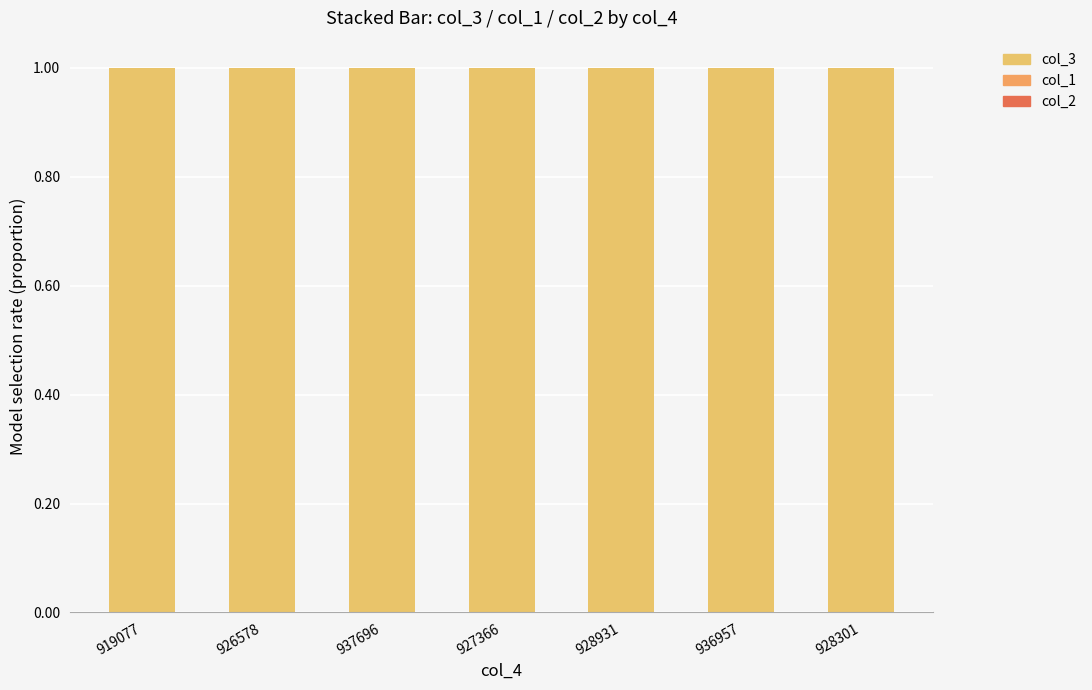

Which series has the widest spread of values?

col_3